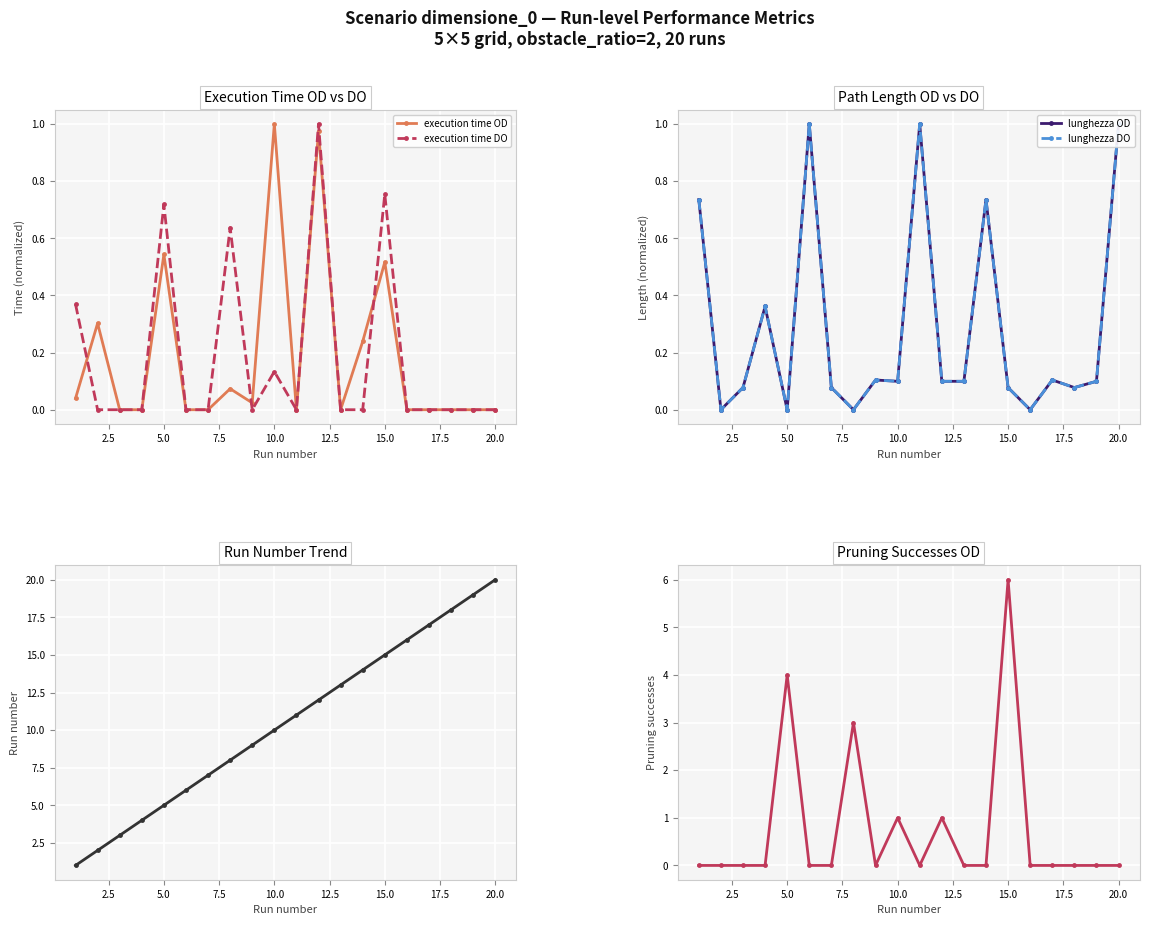

True or false: run num and lunghezza OD intersect in this chart.

False